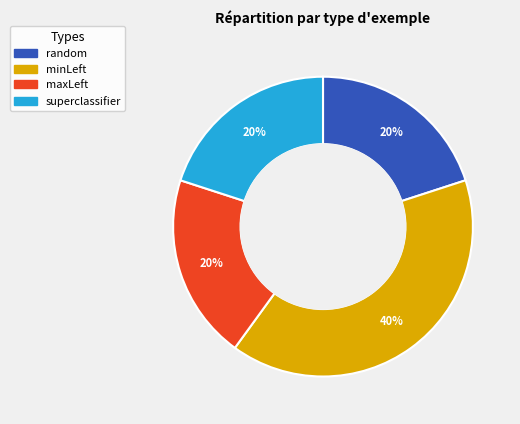

Does random account for over 50% of the chart?

No